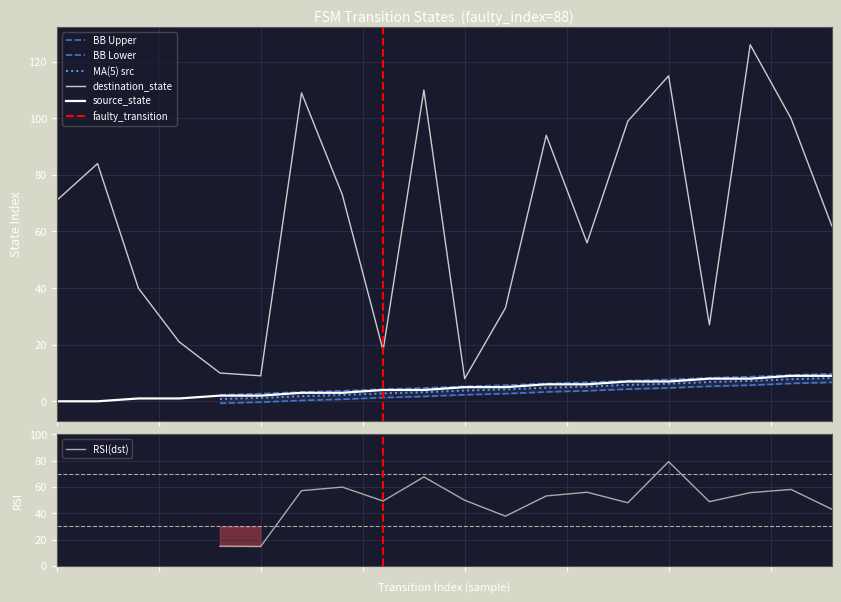

At which label does destination_state first exceed 71?

1